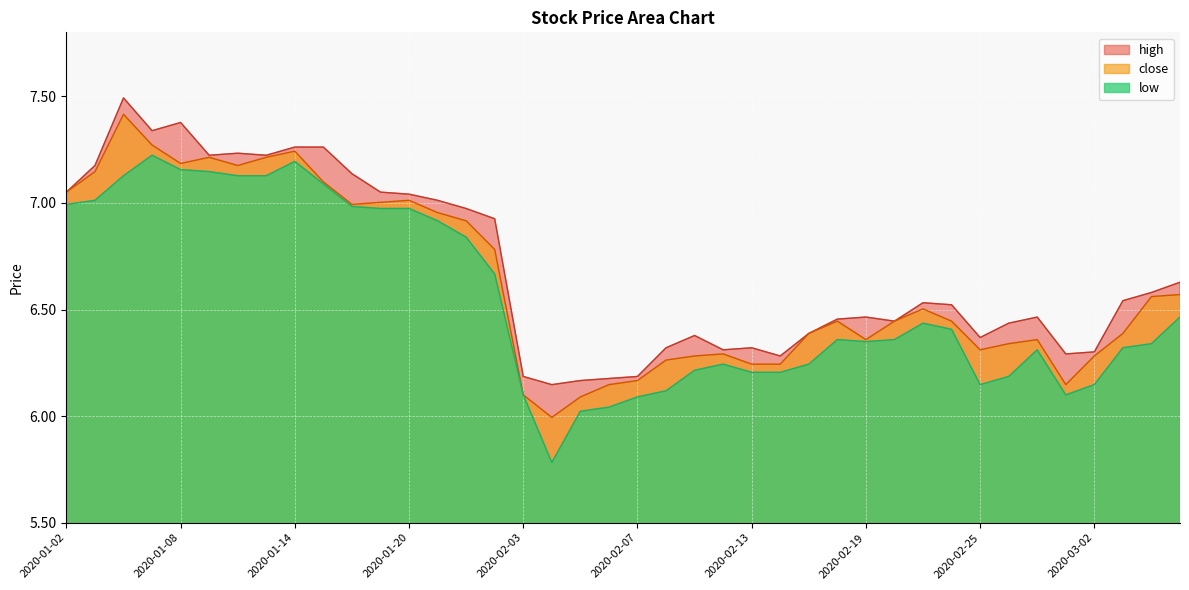

Between 2020-01-06 and 2020-03-02, which is larger?

2020-01-06